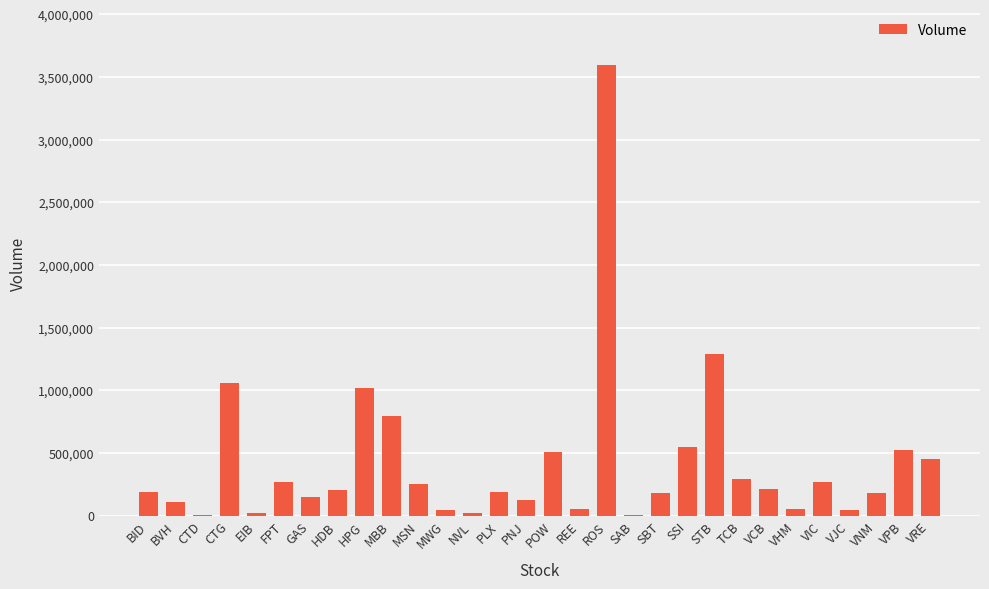

What is the ratio of the value at BID to the value at VNM?

1.0